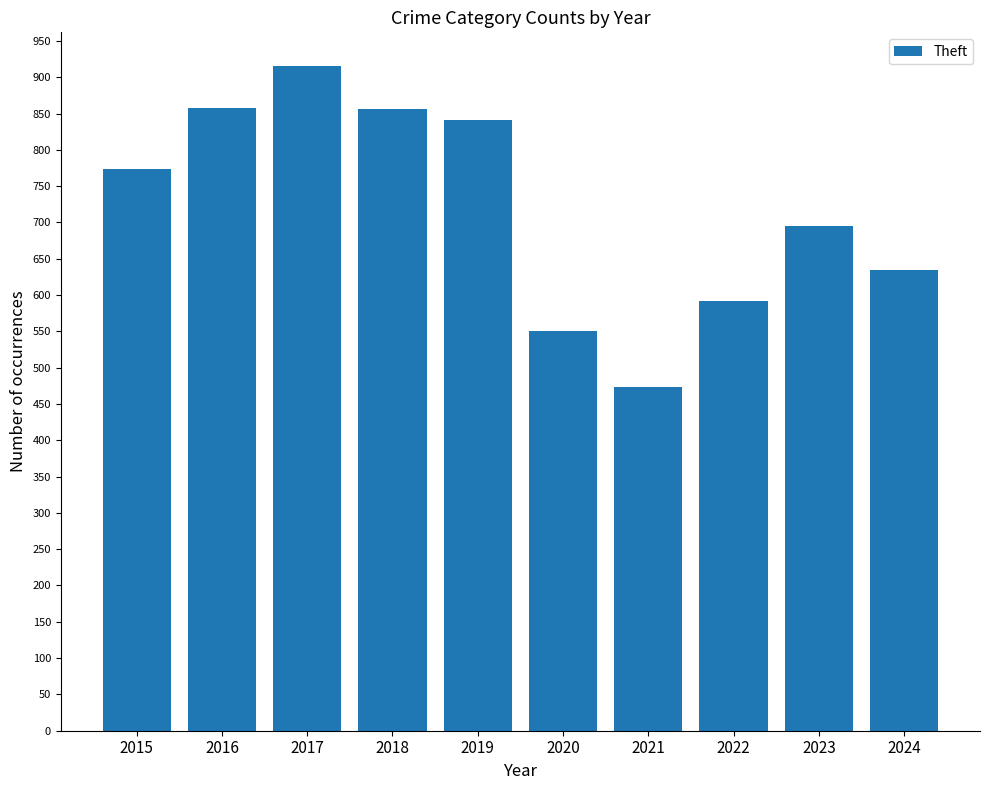

What is the change in value from 2018 to 2023?

-161